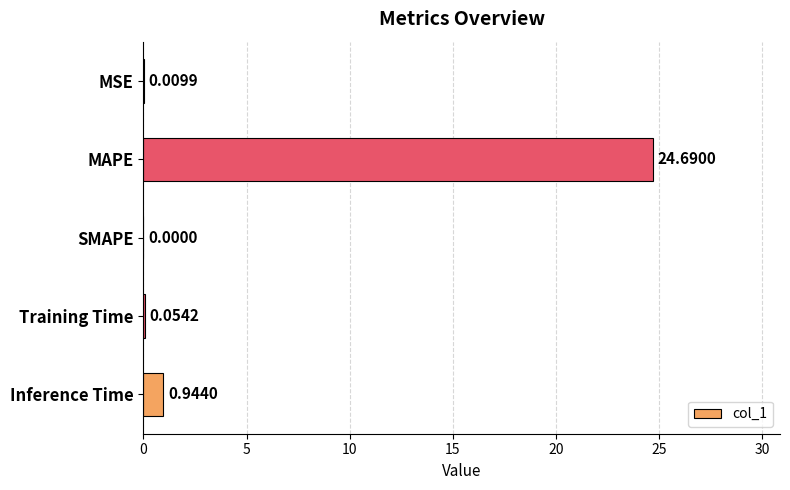

What is the sum of all values?

25.7